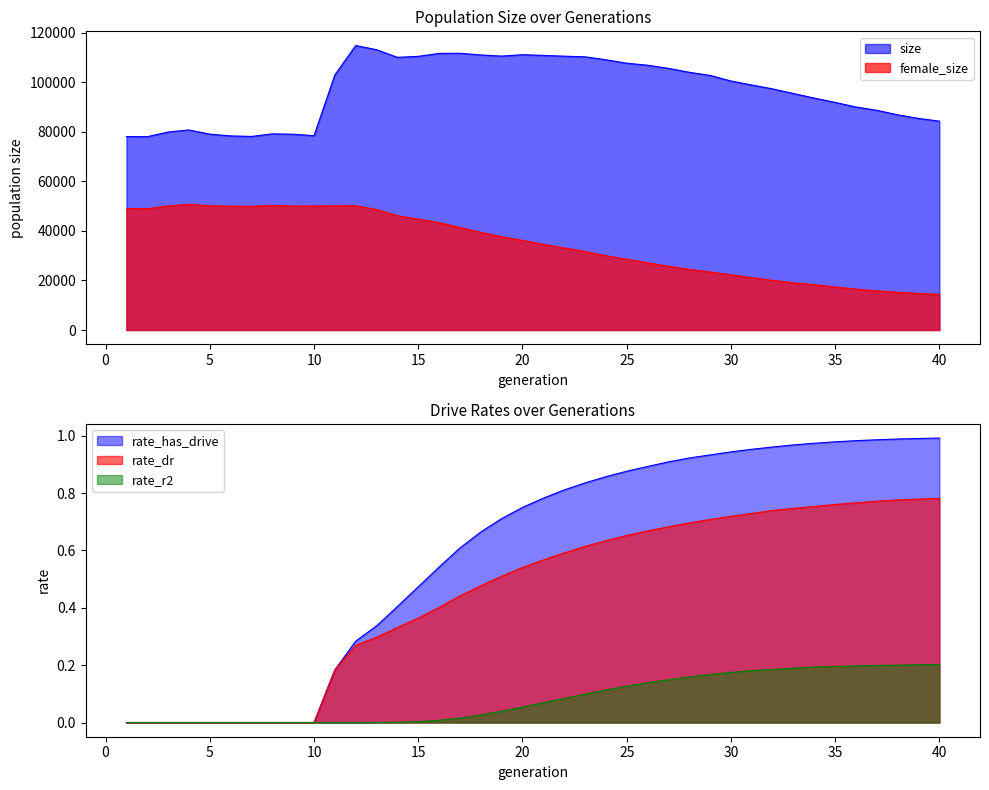

True or false: female_size and rate_r2 intersect in this chart.

False